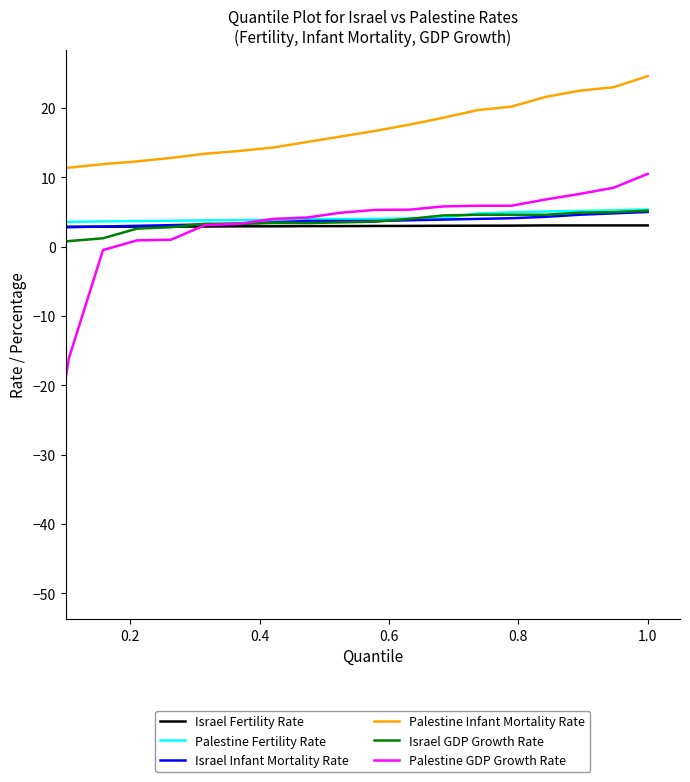

What is the lowest value of the Israel Infant Mortality Rate series?

2.6